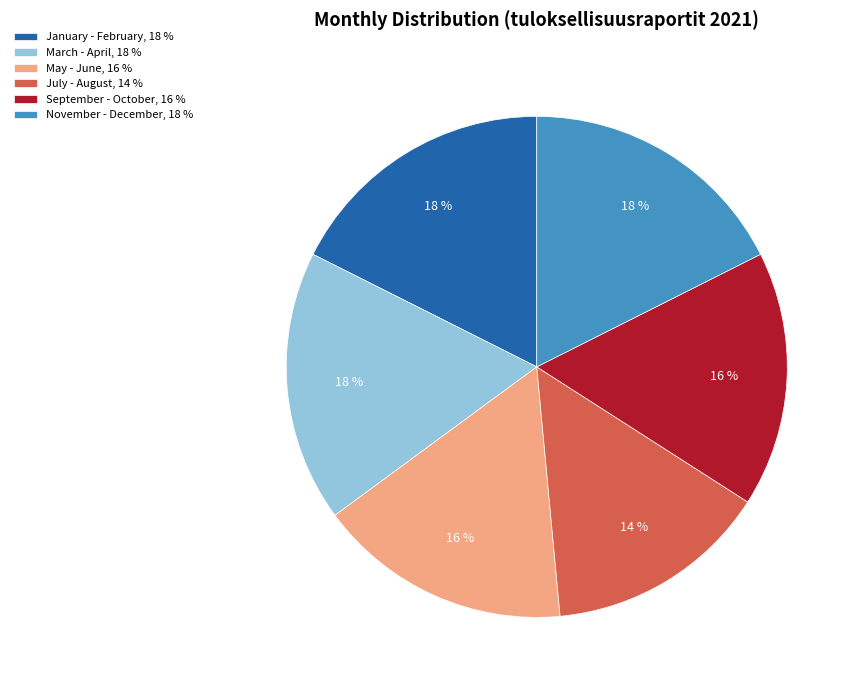

What percentage is the May - June, 16 % slice, to the nearest percent?

16%